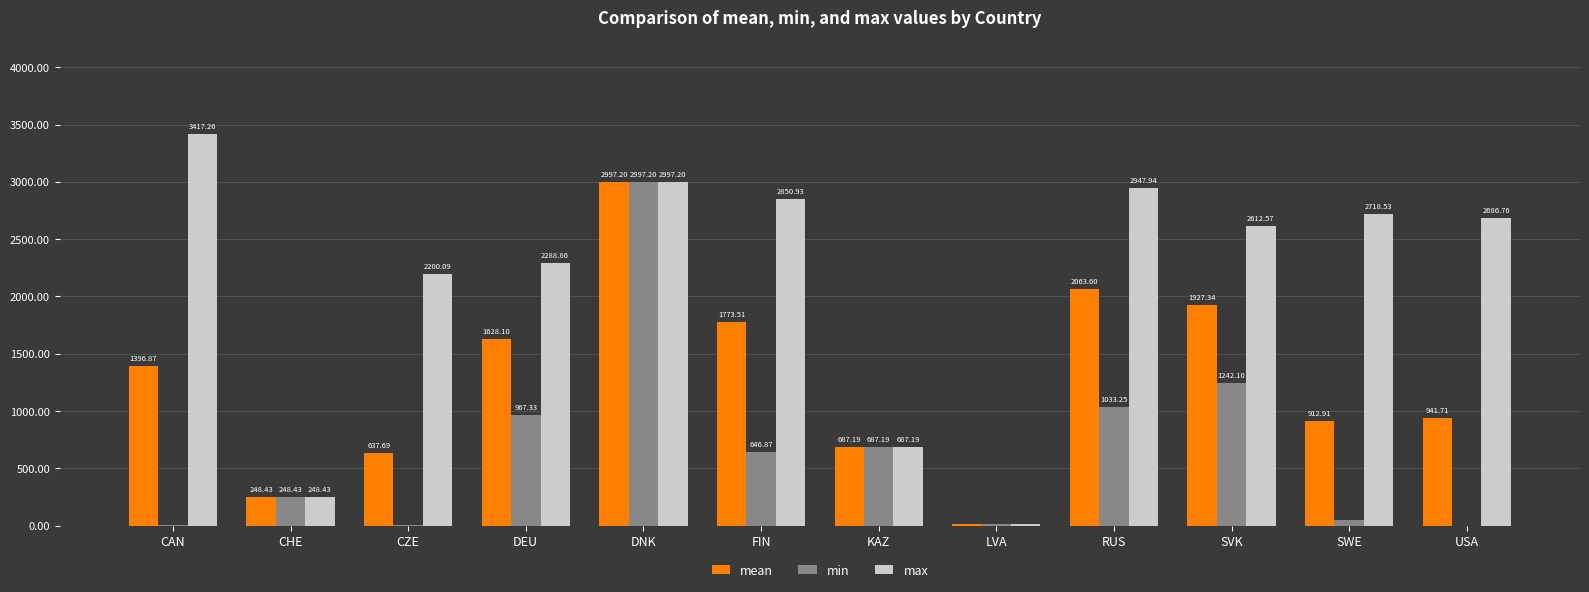

Which label corresponds to the largest value in the chart?

CAN